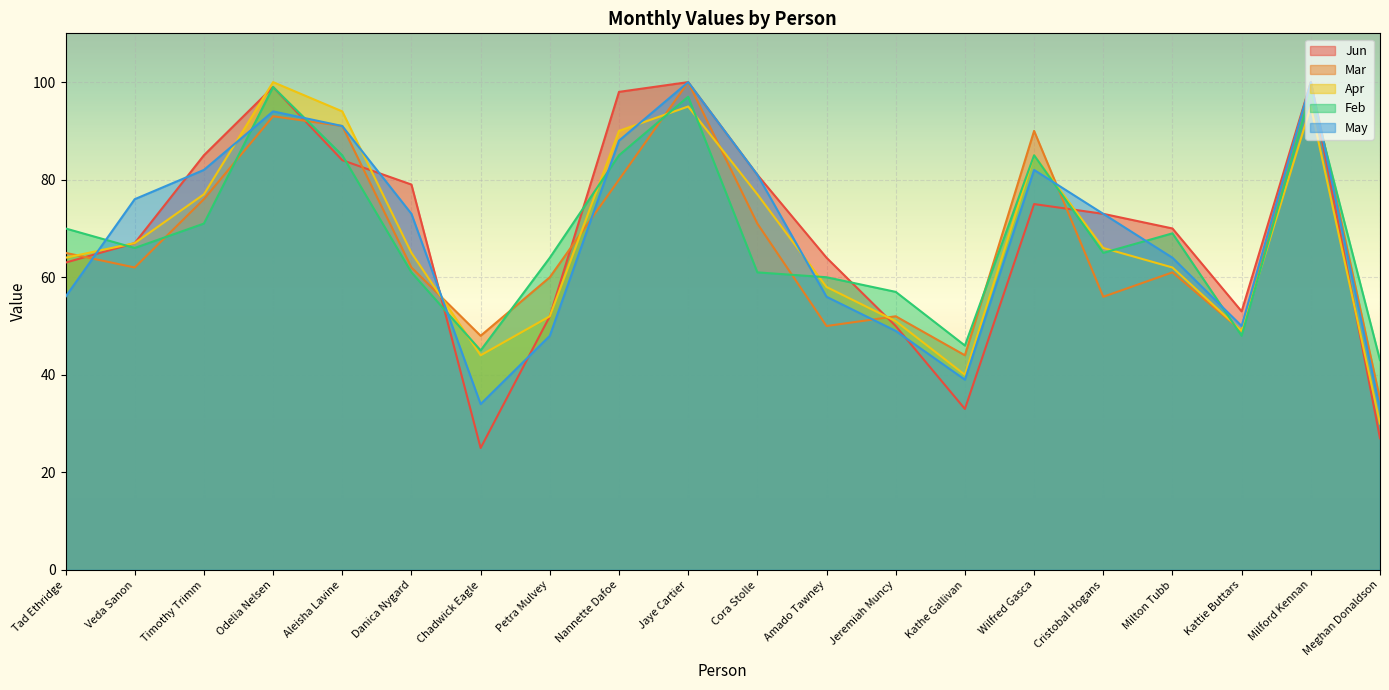

Which category has the lowest value across all series?

Chadwick Eagle